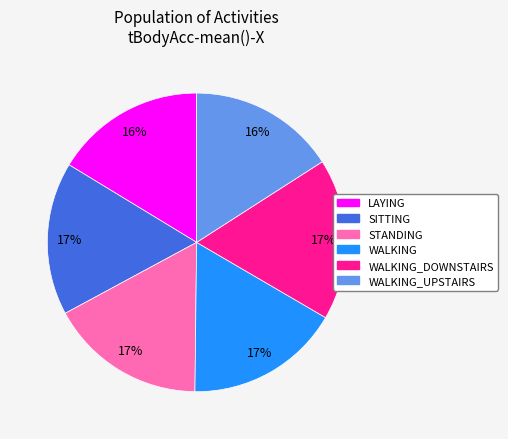

To the nearest percent, what is the average slice percentage?

17%